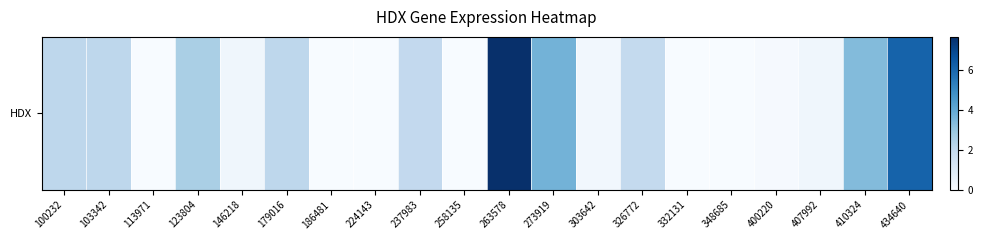

Reading left to right, list all the values displayed in this chart.

100232=2.1	103342=2.1	113971=0.0	123804=2.6	146218=0.3	179016=2.1	186481=0.0	224143=0.0	237983=2.0	258135=0.0	263578=7.7	273919=3.7	303642=0.2	326772=1.9	332131=0.0	348685=0.0	400220=0.1	407992=0.3	410324=3.4	434640=6.2